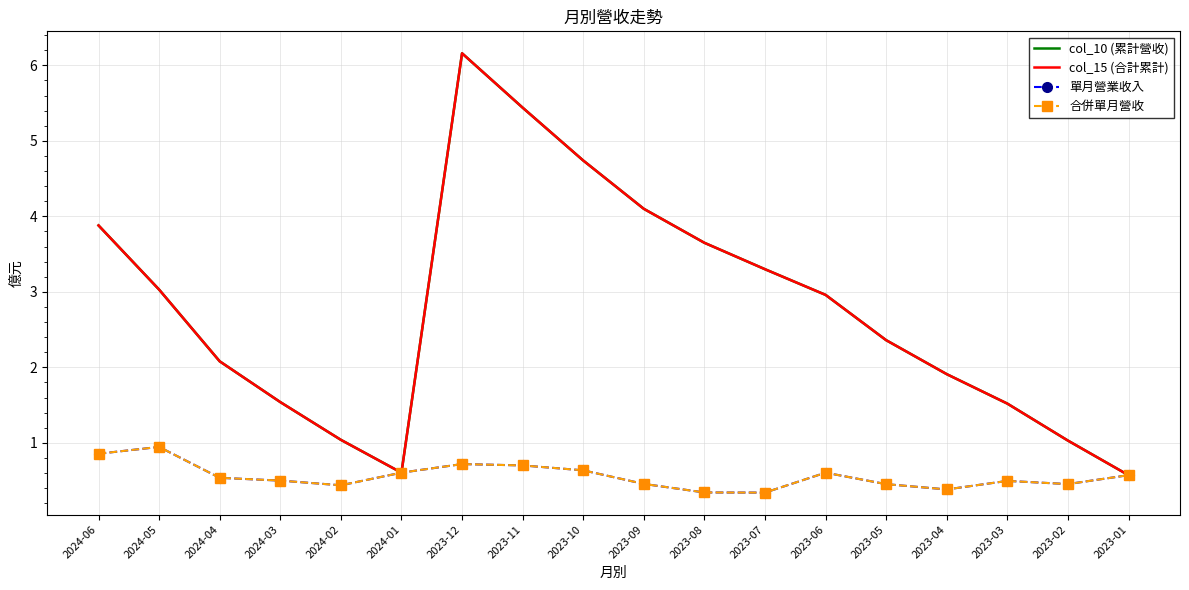

What is the sum of the col_10 (累計營收) values at 2023-04 and 2024-04?

4.0